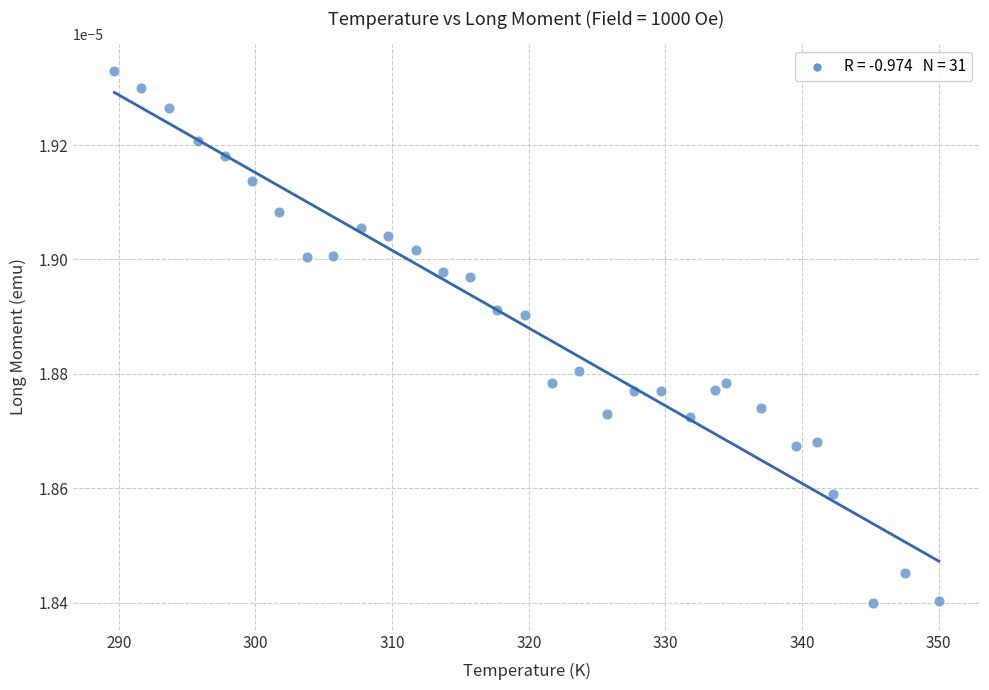

What is the range of X values (max minus min)?

60.3